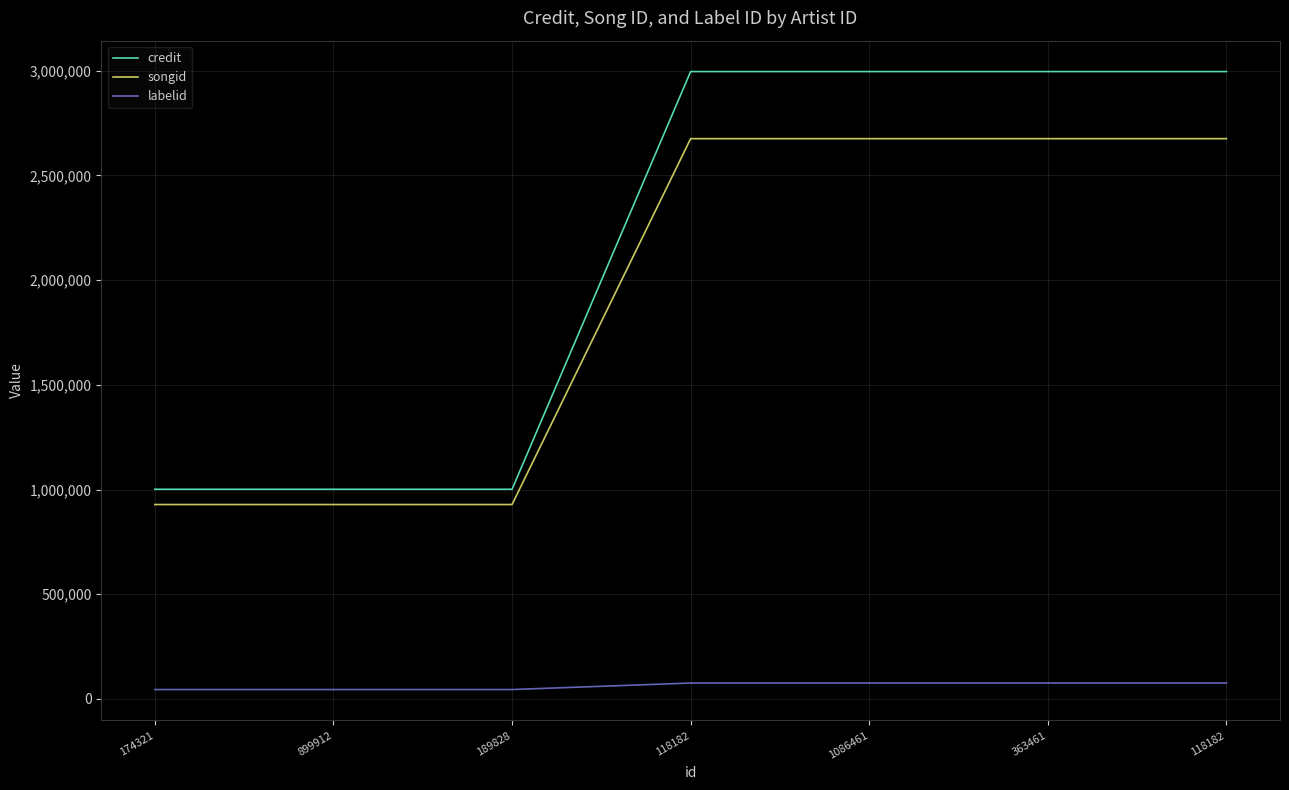

At which label does labelid reach its peak?

118182